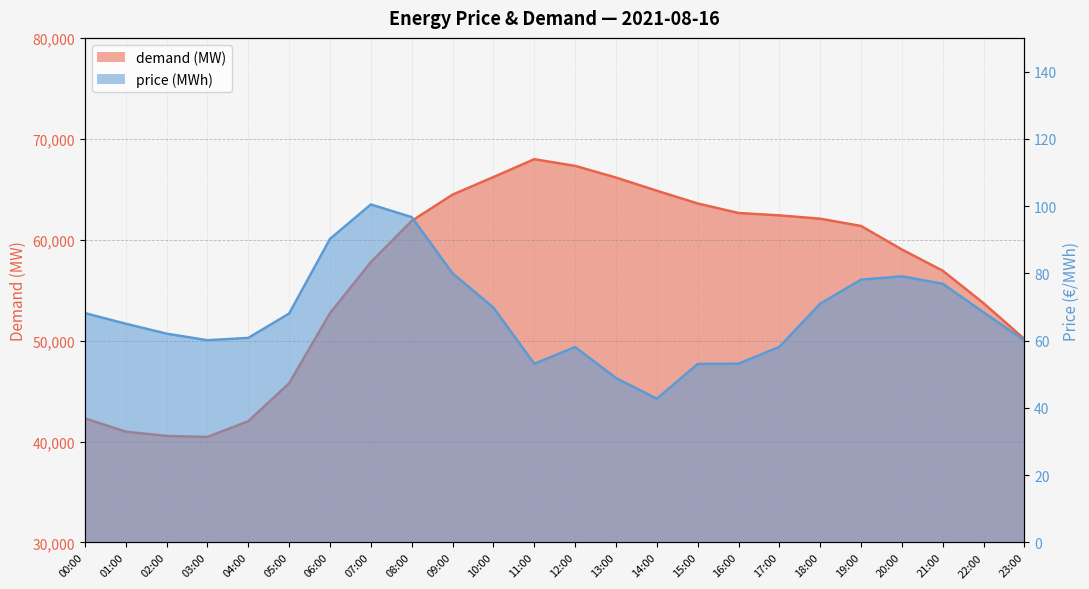

The price (MWh) series shows 20.0 at 21:00. True or false?

False